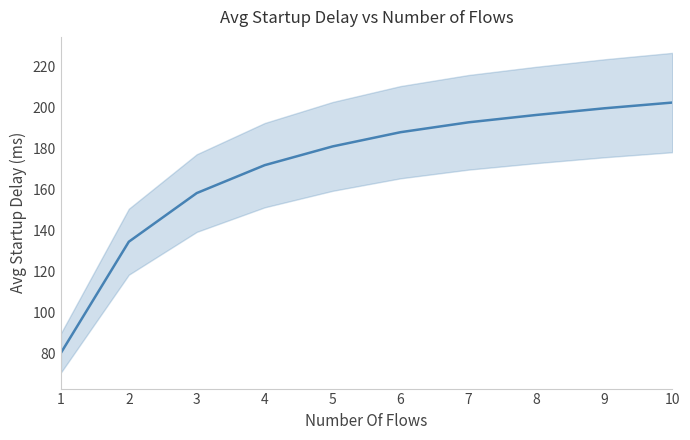

List the labels in order of value, largest first.

10, 9, 8, 7, 6, 5, 4, 3, 2, 1